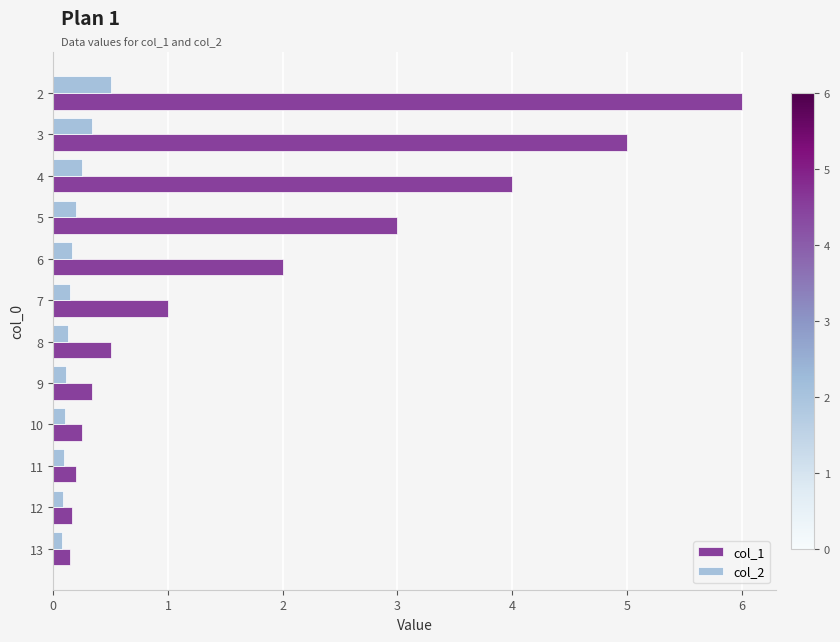

Which series has the largest range (max minus min)?

col_1